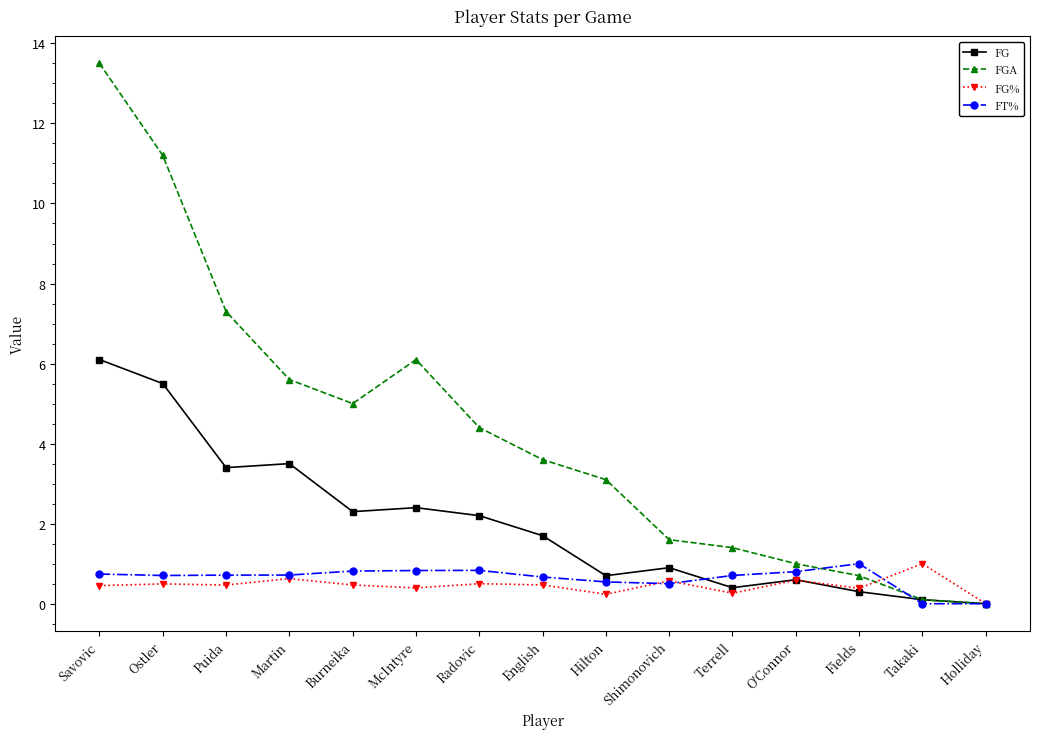

At which category is the sum across all series the highest?

Savovic